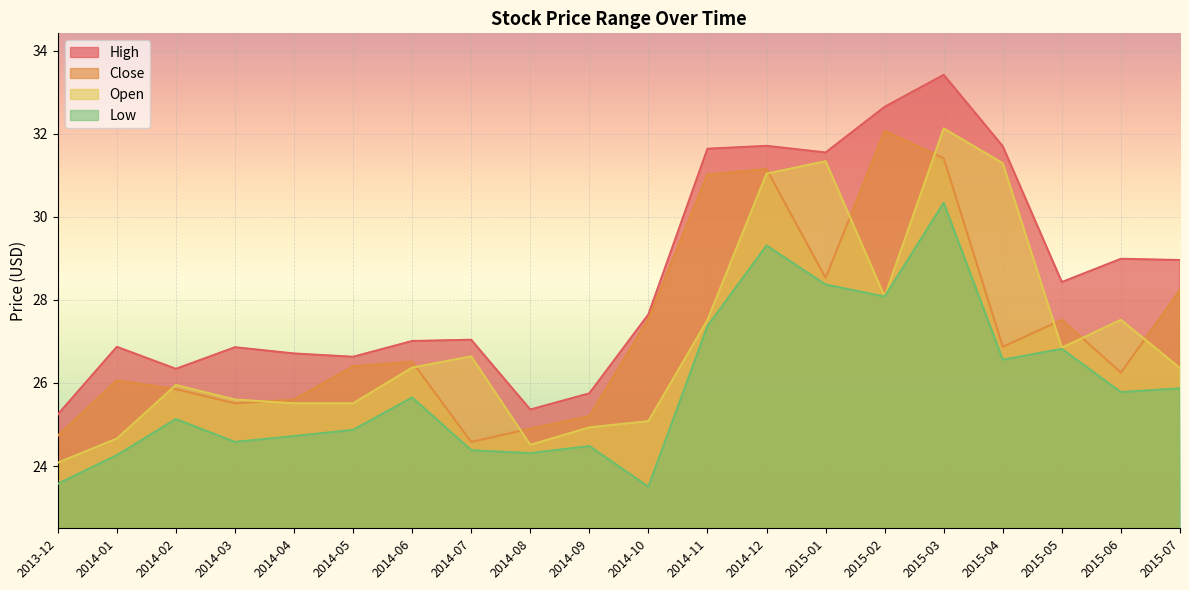

Which label corresponds to the smallest value in the chart?

2014-10